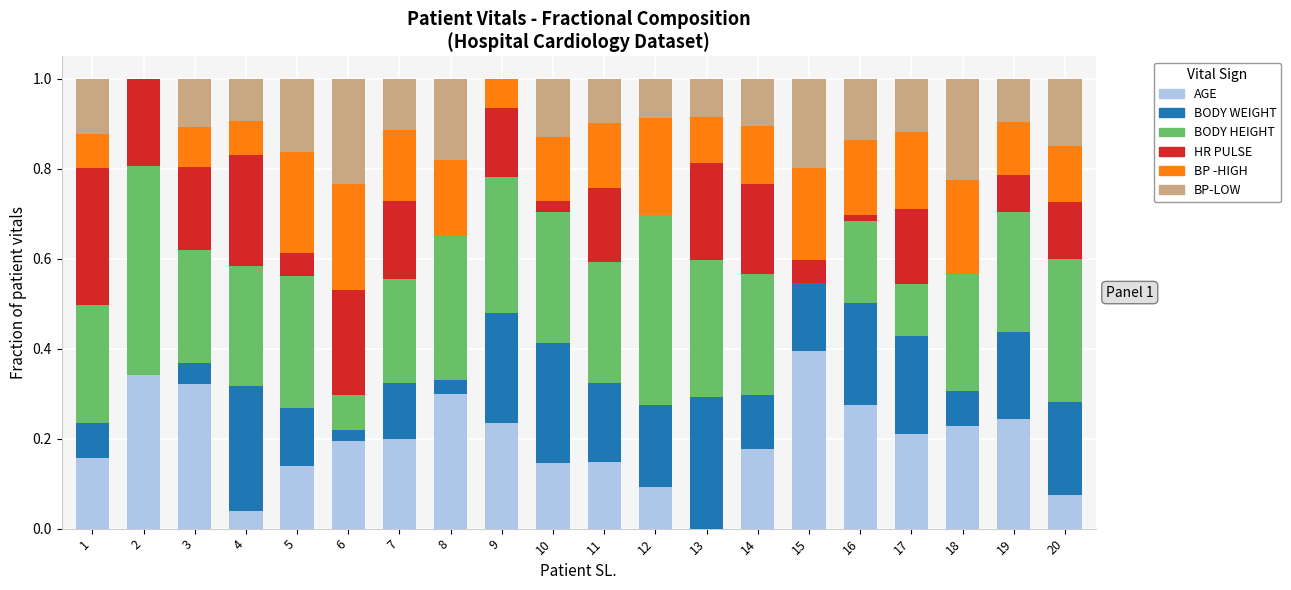

How many distinct data groups are displayed?

6